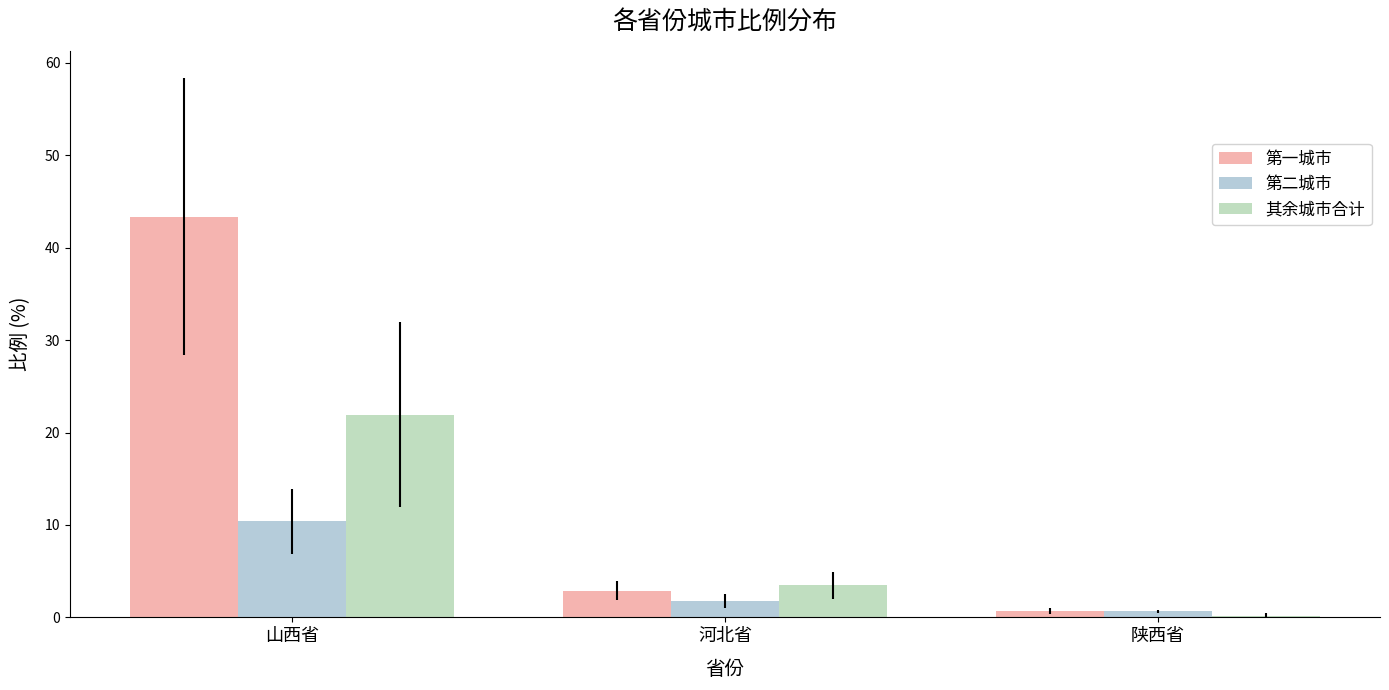

Which series has the widest spread of values?

第一城市